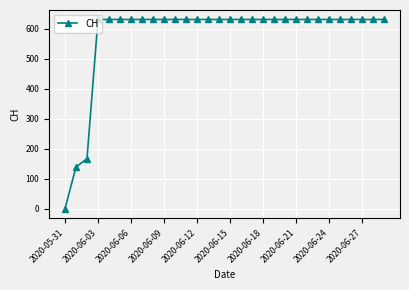

How many values are below 631?

3